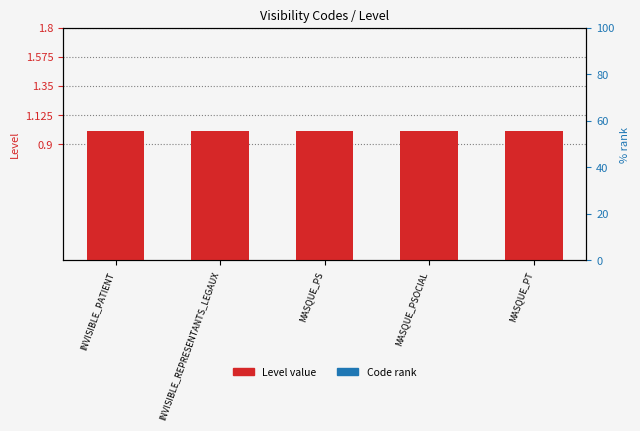

Reading left to right, list all the values displayed in this chart.

Level: 1.0	1.0	1.0	1.0	1.0
Code rank: 0.1	0.1	0.1	0.1	0.1